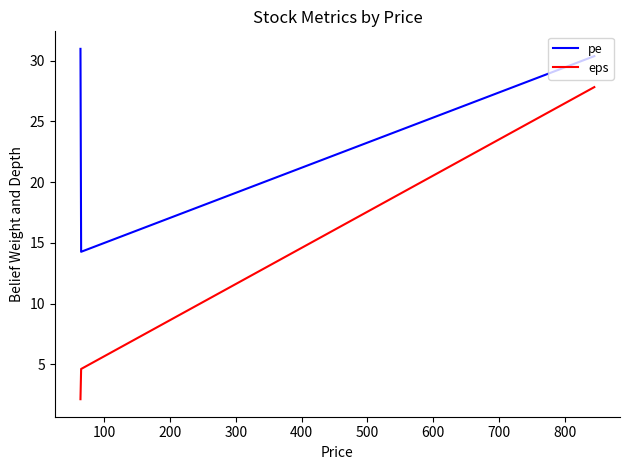

List the series in order of their peak value, lowest first.

eps, pe